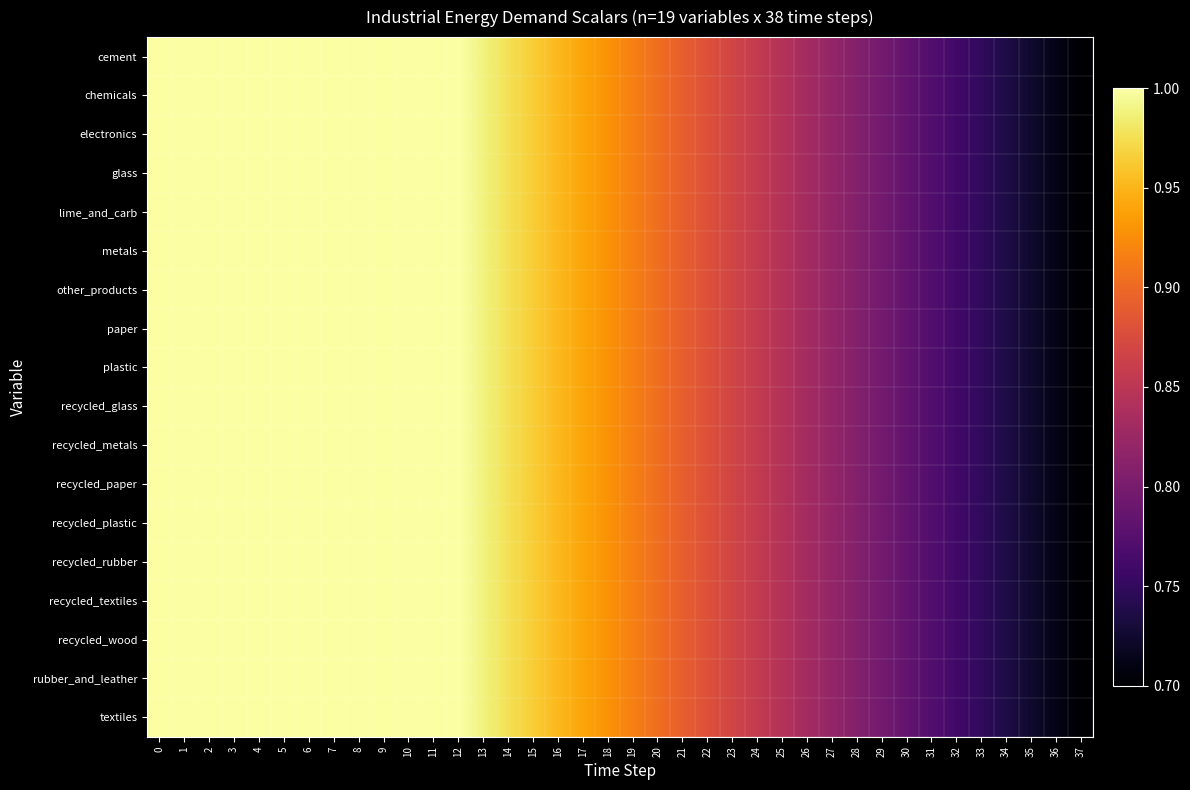

Between 14 and 34, which series saw the biggest shift?

cement